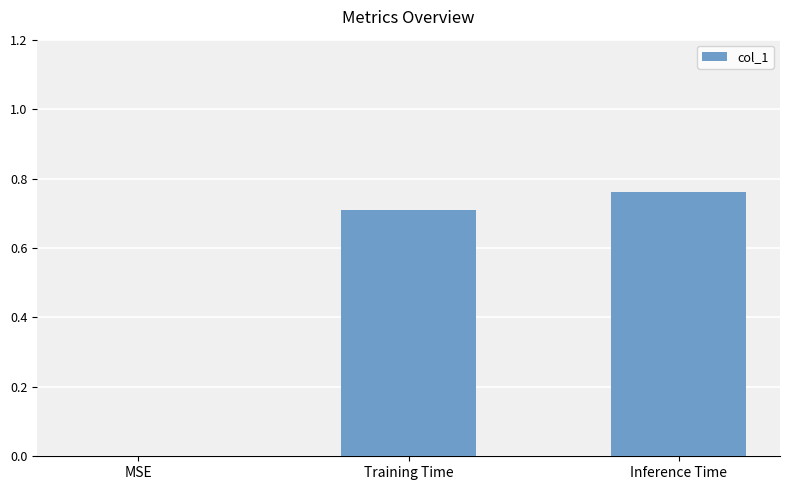

What is the change in value from MSE to Training Time?

+0.7